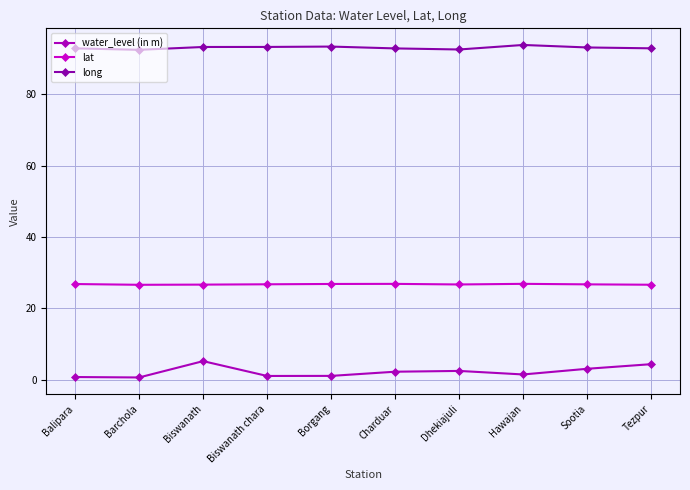

How many lines are shown in the chart?

3